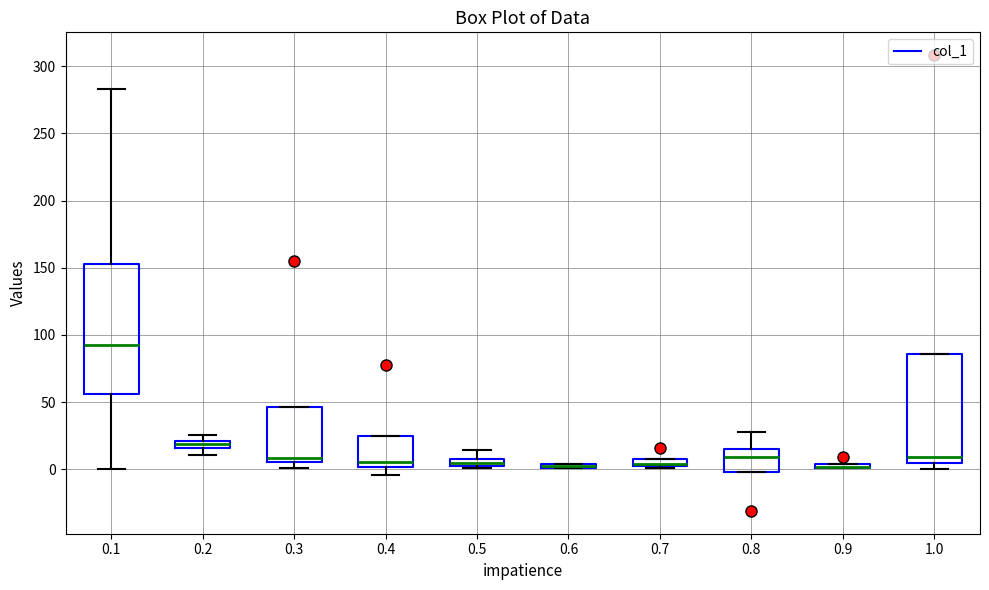

Where is the upper edge of the box at x = 0.6 on the y-axis? The values are not printed on the chart, so give them approximately, as read against the axis.

5